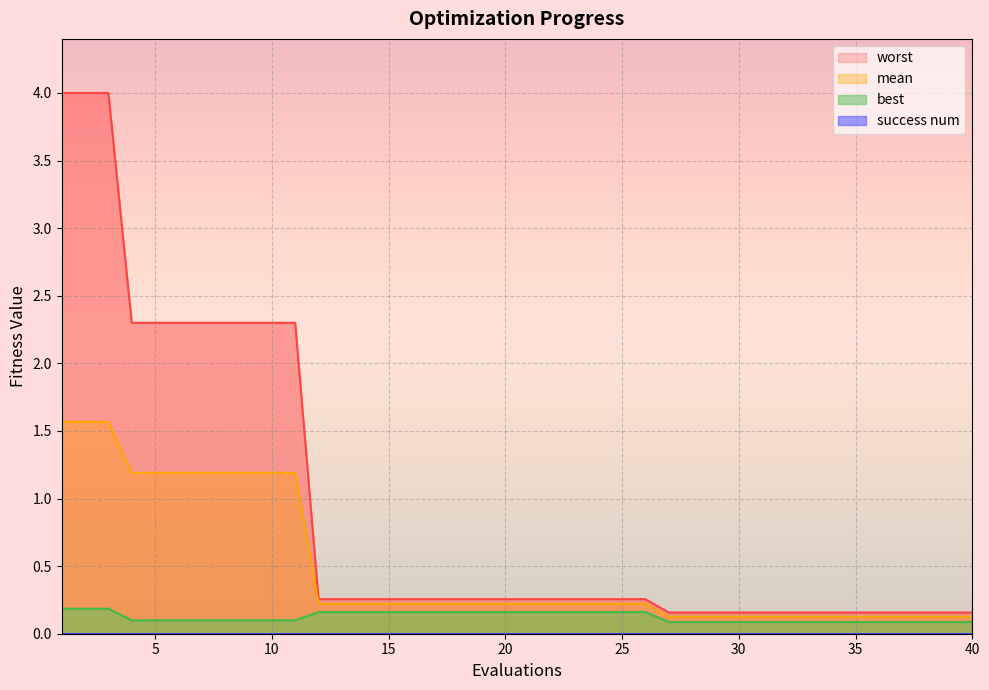

Which series has the largest range (max minus min)?

worst